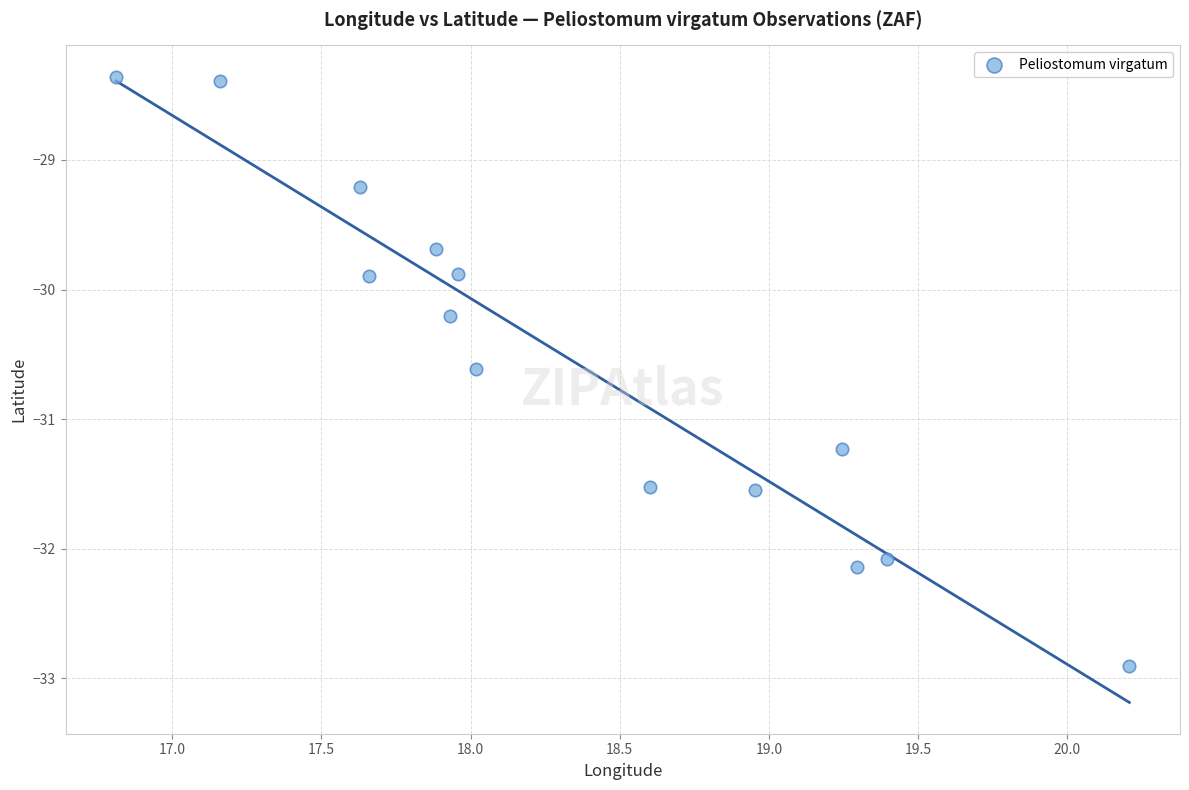

What is the range of Y values (max minus min)?

4.5